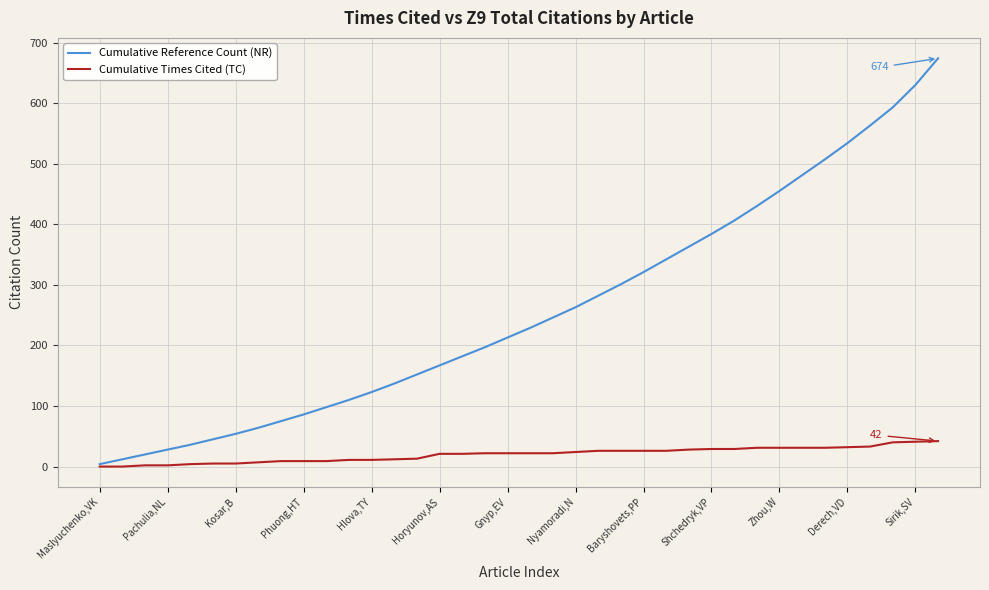

List the series in order of their overall mean, highest first.

Cumulative Reference Count (NR), Cumulative Times Cited (TC)